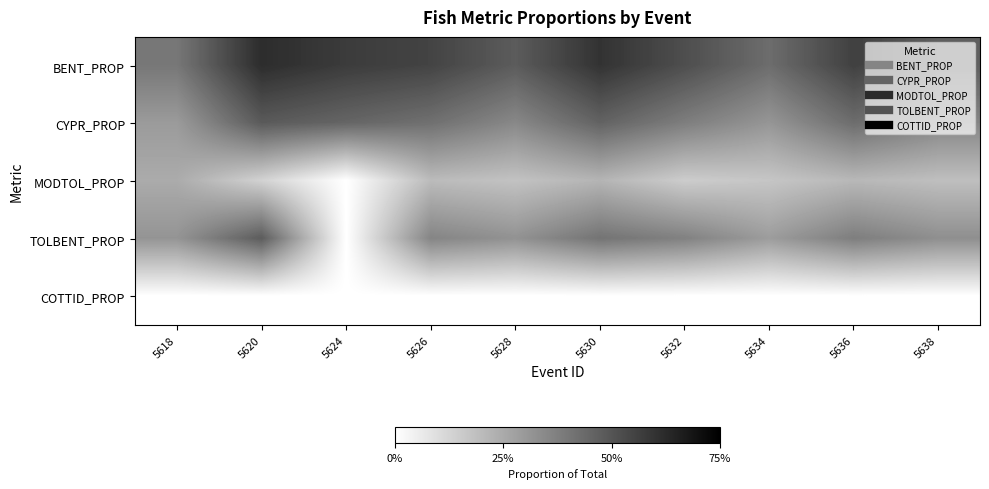

Reading left to right, list all the values displayed in this chart.

BENT_PROP: 5618=0.4	5620=0.6	5624=0.6	5626=0.6	5628=0.5	5630=0.6	5632=0.5	5634=0.4	5636=0.6	5638=0.5
CYPR_PROP: 5618=0.3	5620=0.5	5624=0.5	5626=0.4	5628=0.3	5630=0.5	5632=0.4	5634=0.3	5636=0.4	5638=0.4
MODTOL_PROP: 5618=0.2	5620=0.1	5624=0.0	5626=0.2	5628=0.2	5630=0.2	5632=0.1	5634=0.2	5636=0.2	5638=0.2
TOLBENT_PROP: 5618=0.3	5620=0.5	5624=0.0	5626=0.4	5628=0.3	5630=0.4	5632=0.4	5634=0.3	5636=0.4	5638=0.3
COTTID_PROP: 5618=0.0	5620=0.0	5624=0.0	5626=0.0	5628=0.0	5630=0.0	5632=0.0	5634=0.0	5636=0.0	5638=0.0